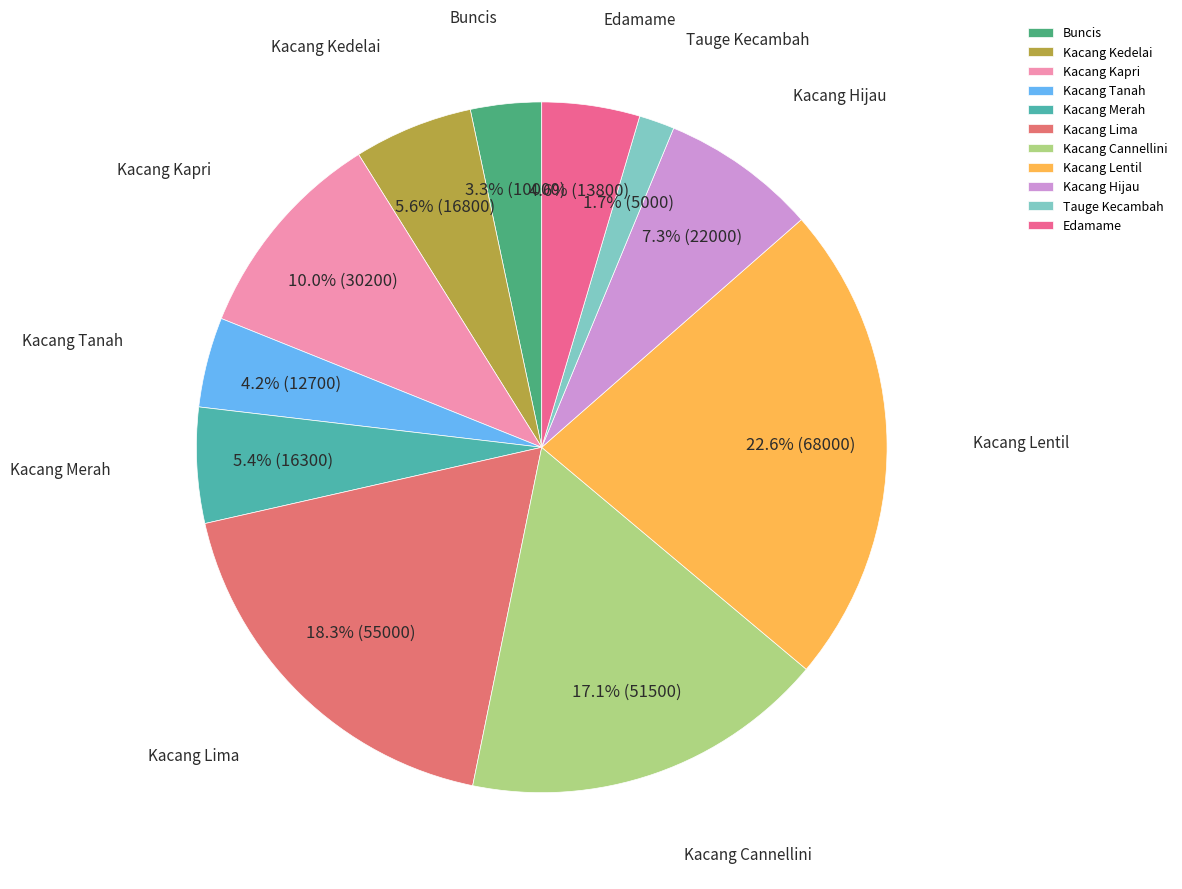

What percentage is the Buncis slice, to the nearest percent?

3%